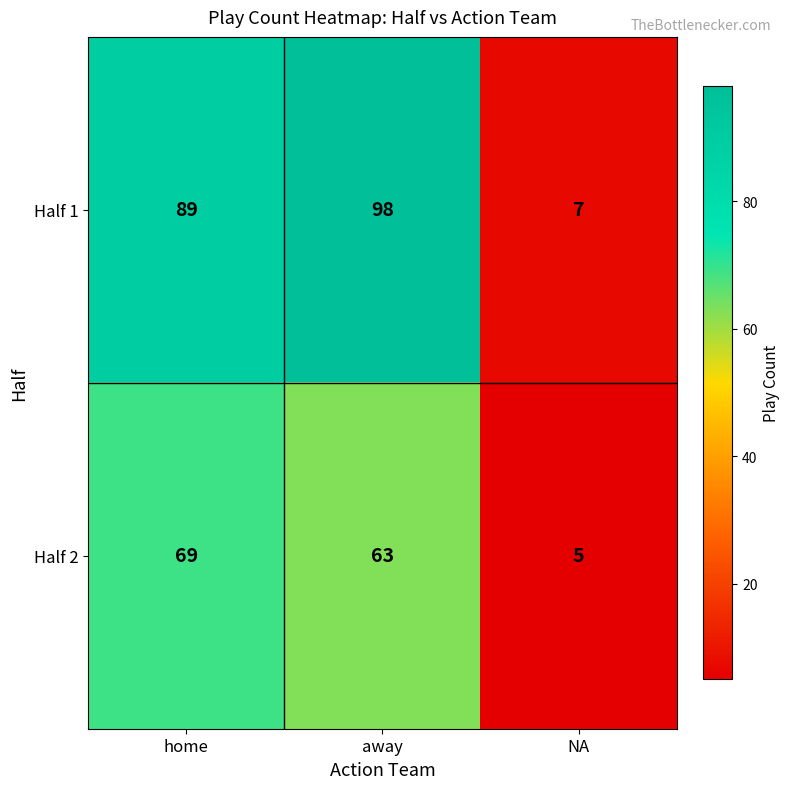

At how many categories does at least one series exceed 27?

2